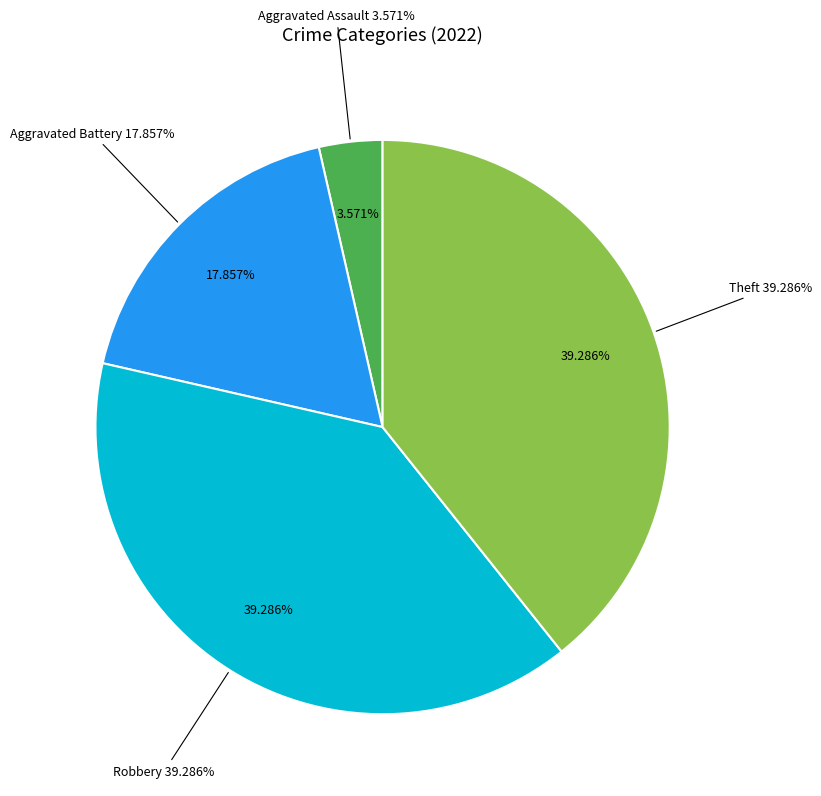

What percentage is NOT represented by Robbery?

60.7%